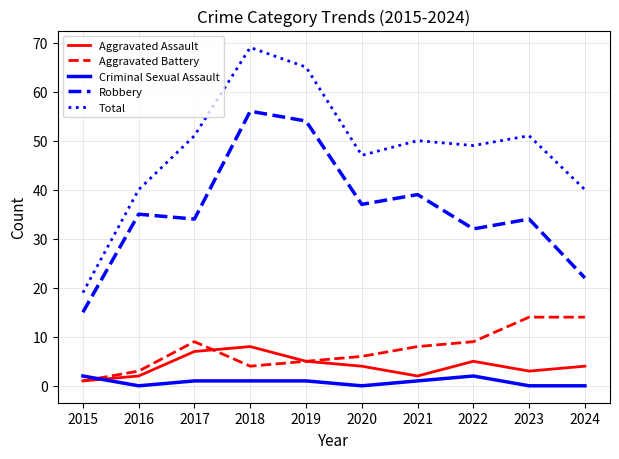

List the series in order of their peak value, highest first.

Total, Robbery, Aggravated Battery, Aggravated Assault, Criminal Sexual Assault